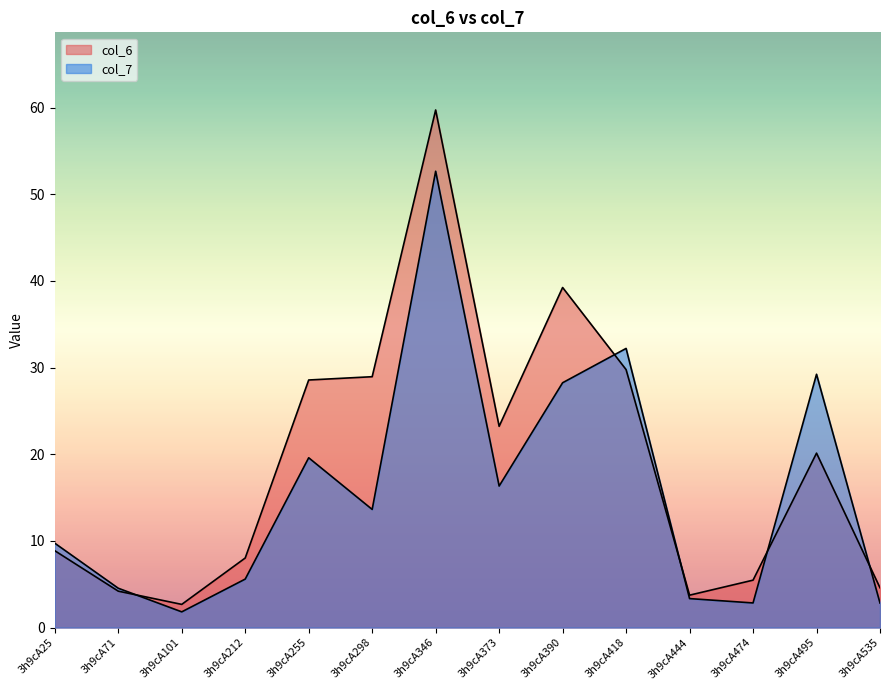

At which label does col_6 first exceed 20?

3h9cA255